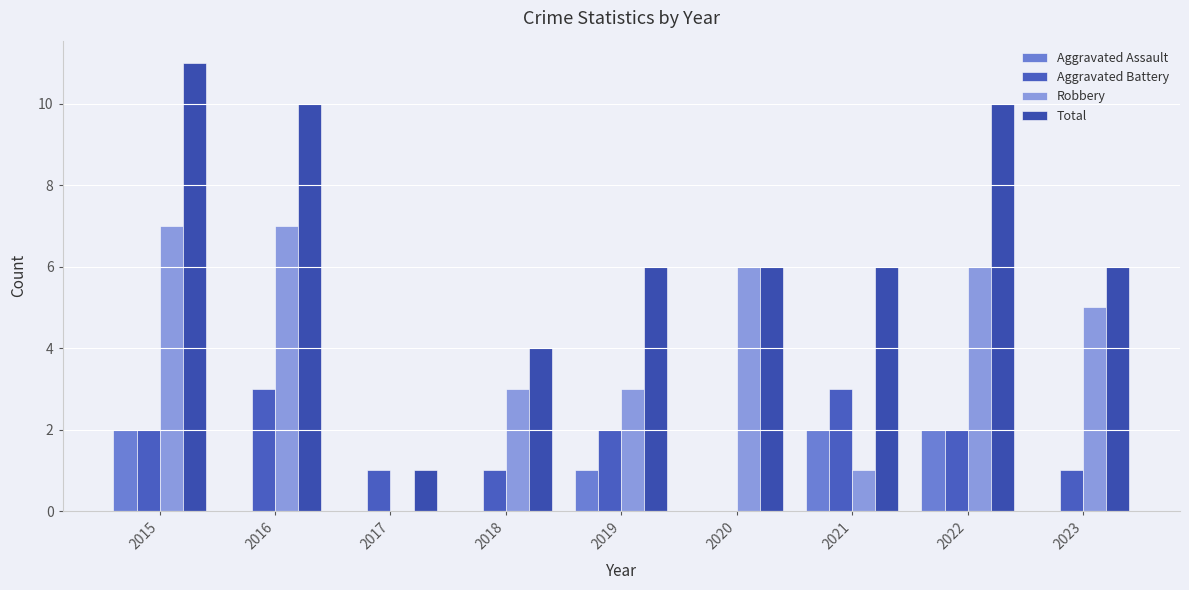

Which series has the largest total across all categories?

Total